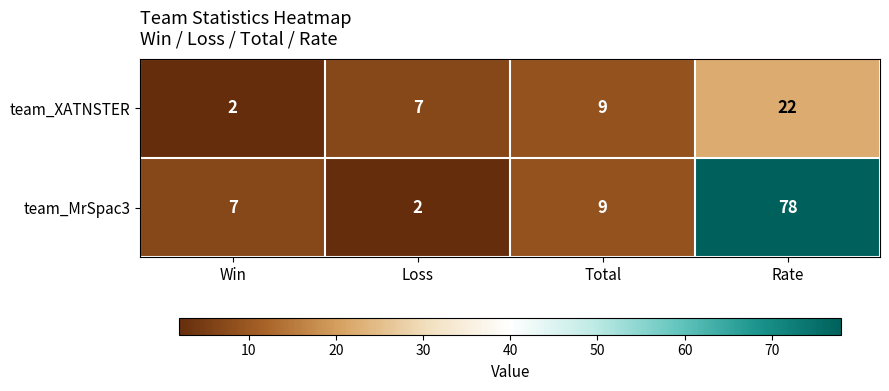

Reading left to right, what are all the values shown in this chart?

team_XATNSTER: 2	7	9	22
team_MrSpac3: 7	2	9	78